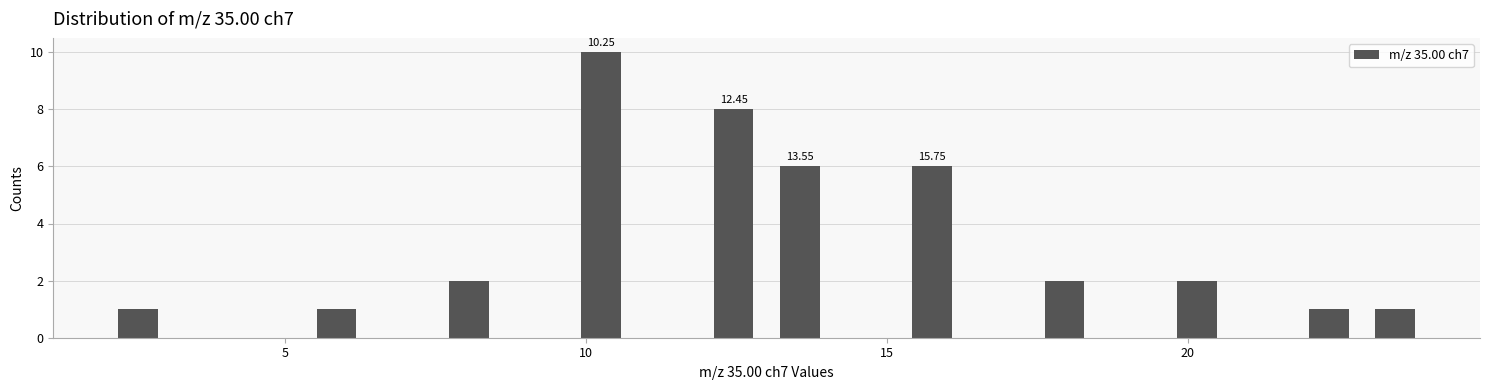

Read against the x-axis, roughly where is the centre of the tallest bar?

10.0